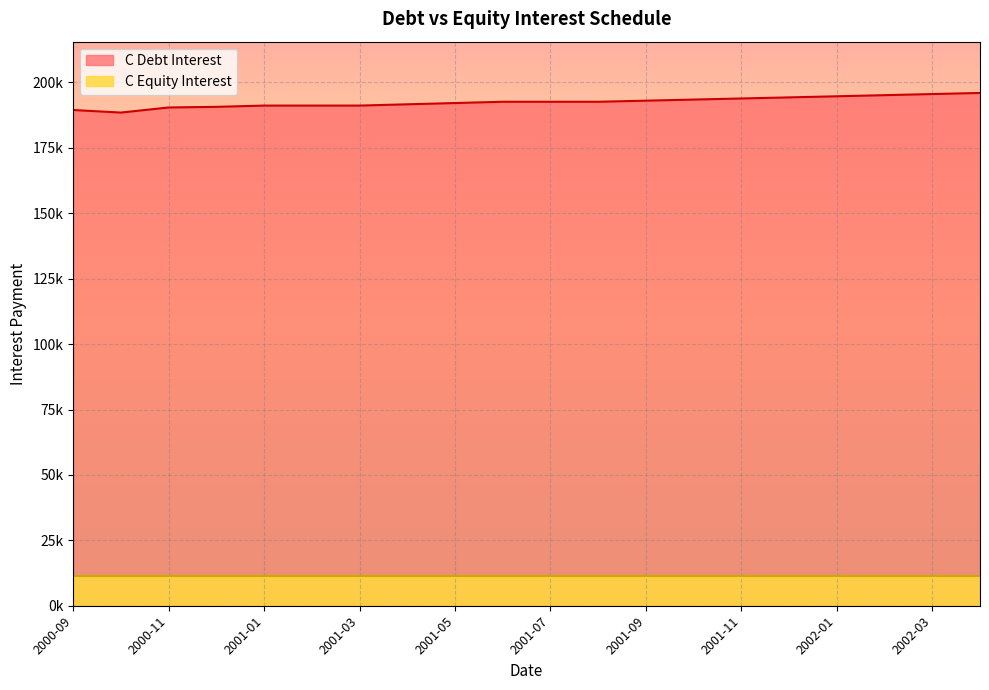

How many data points does each series have?

20